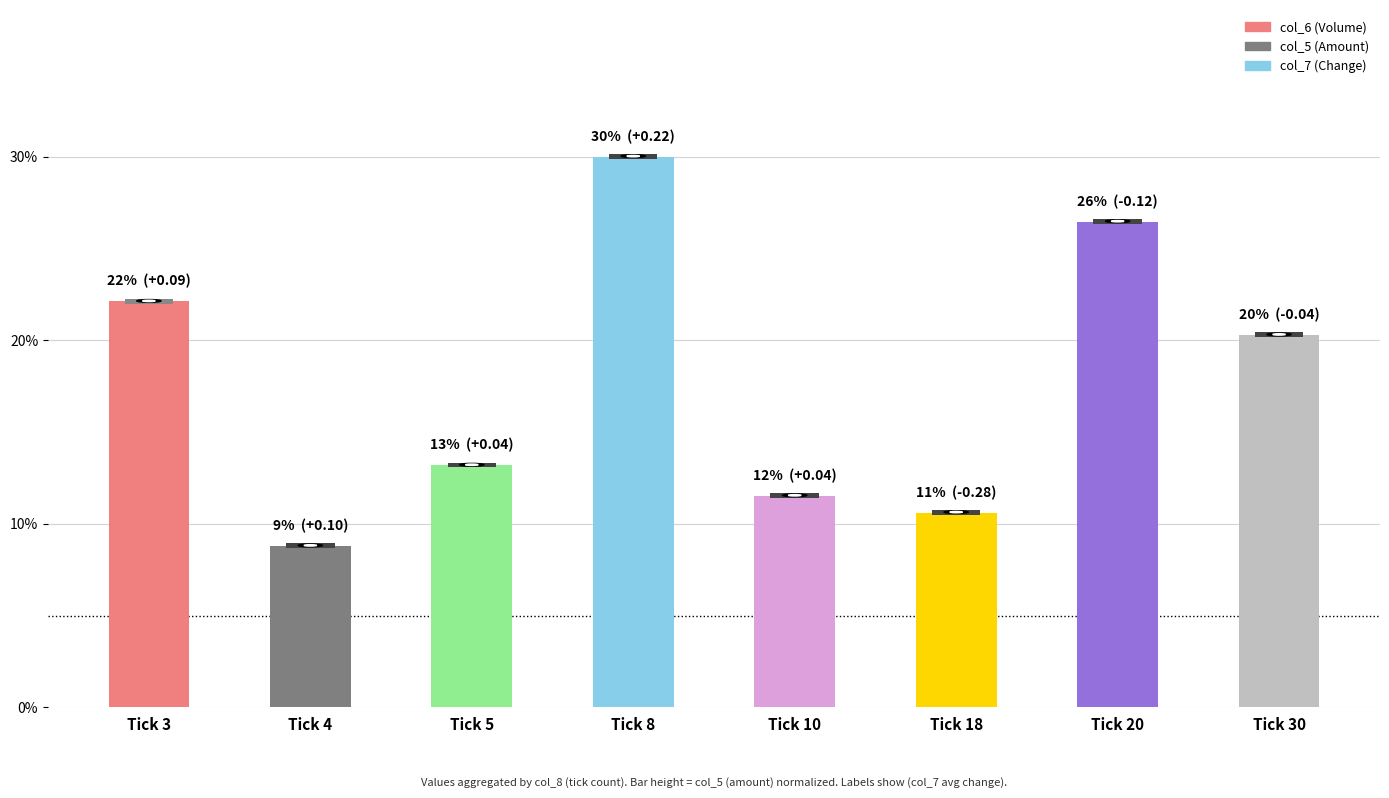

Rank the categories by value from highest to lowest.

Tick 8, Tick 20, Tick 3, Tick 30, Tick 5, Tick 10, Tick 18, Tick 4